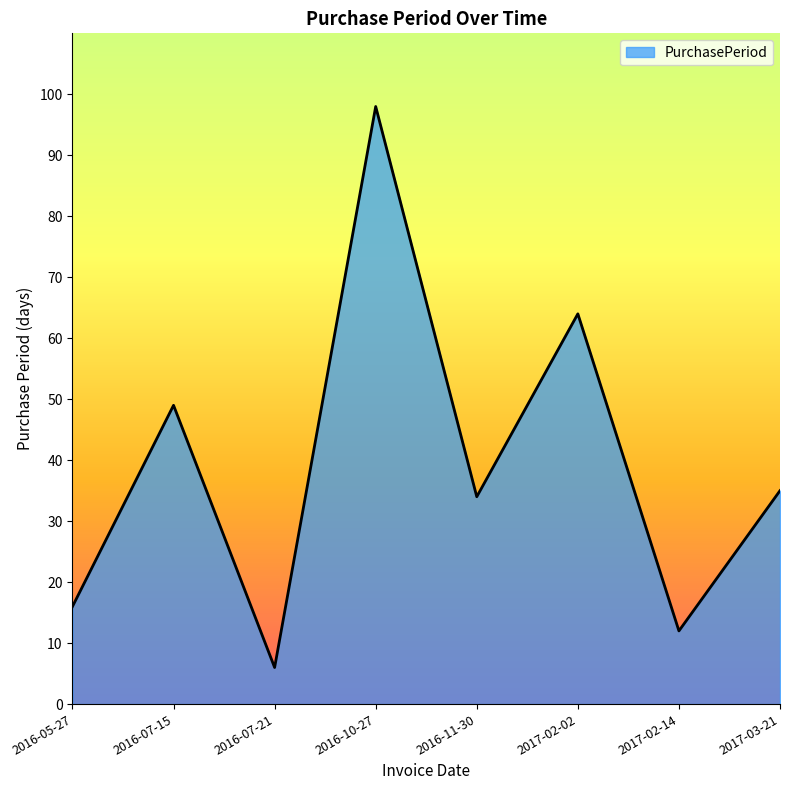

What position from the right is 2016-10-27?

5